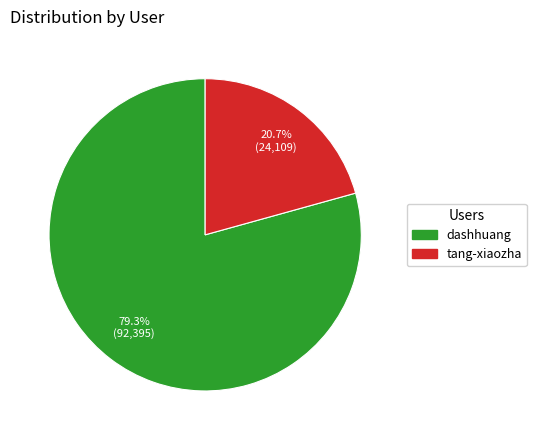

Rank the categories by value from lowest to highest.

tang-xiaozha, dashhuang